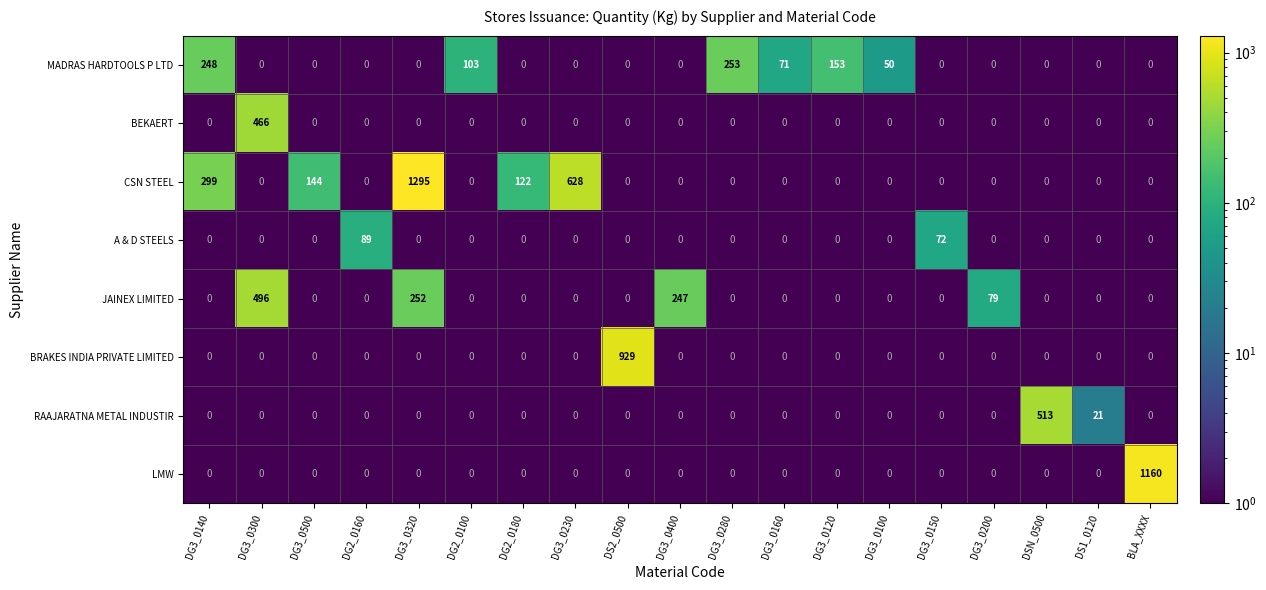

Where is CSN STEEL nearest to the value 647?

DG3_0230